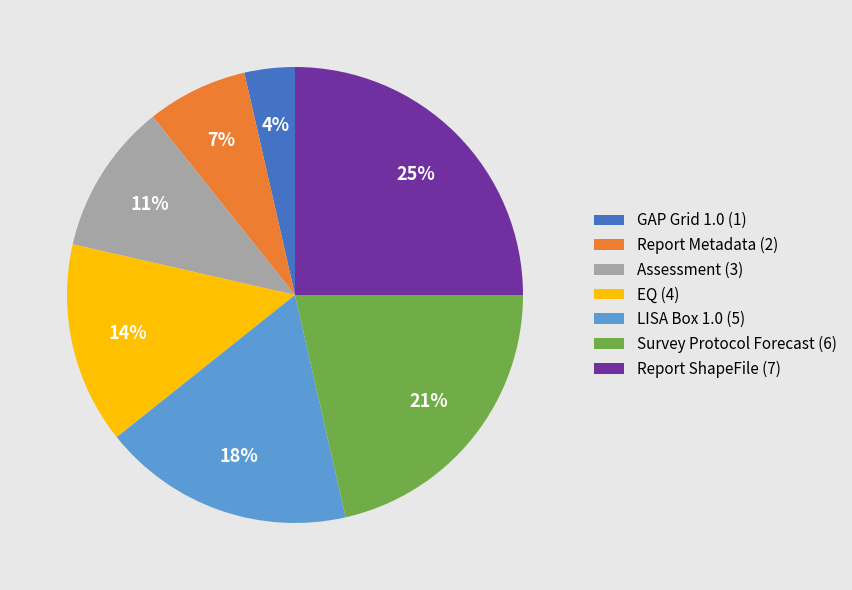

How many slices are in this pie chart?

7